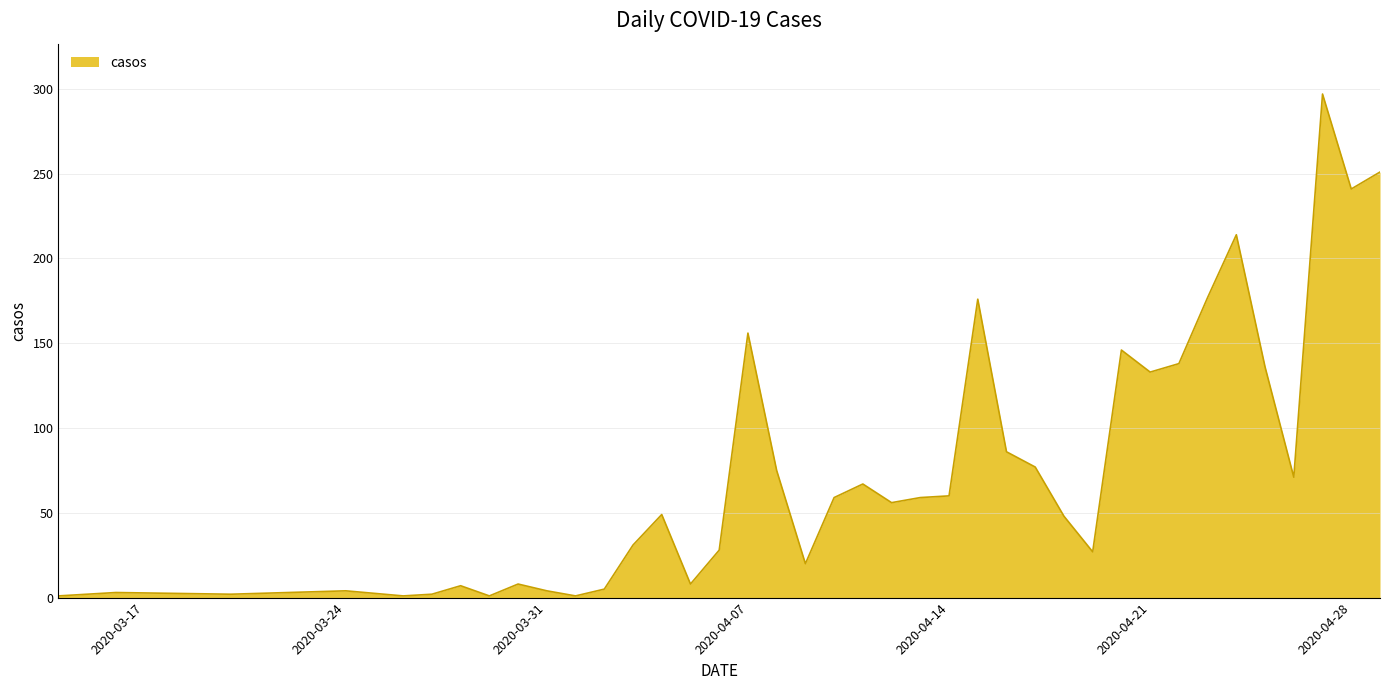

What is the smallest value displayed?

1